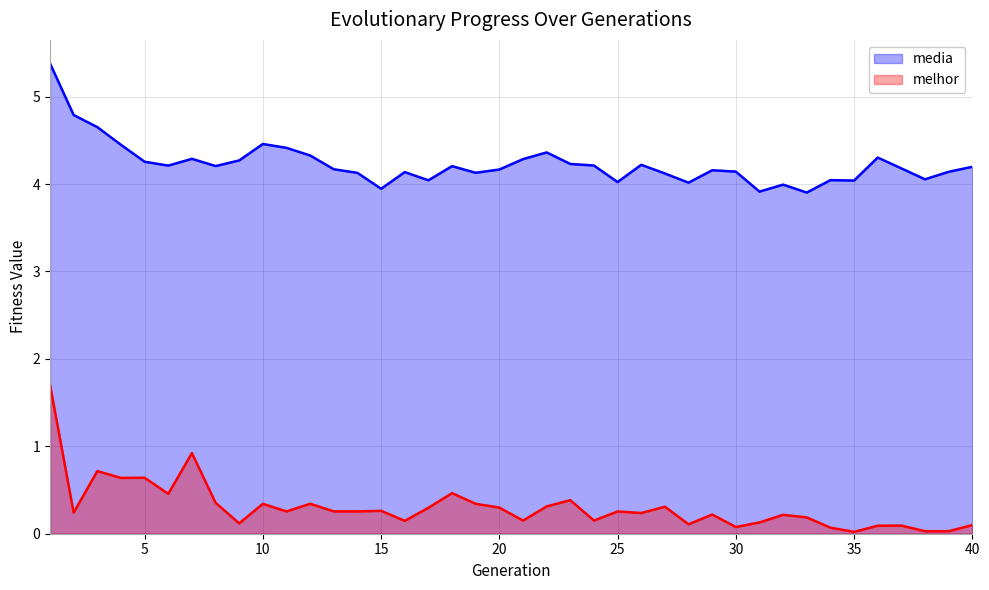

What is the sum of all melhor values?

12.2